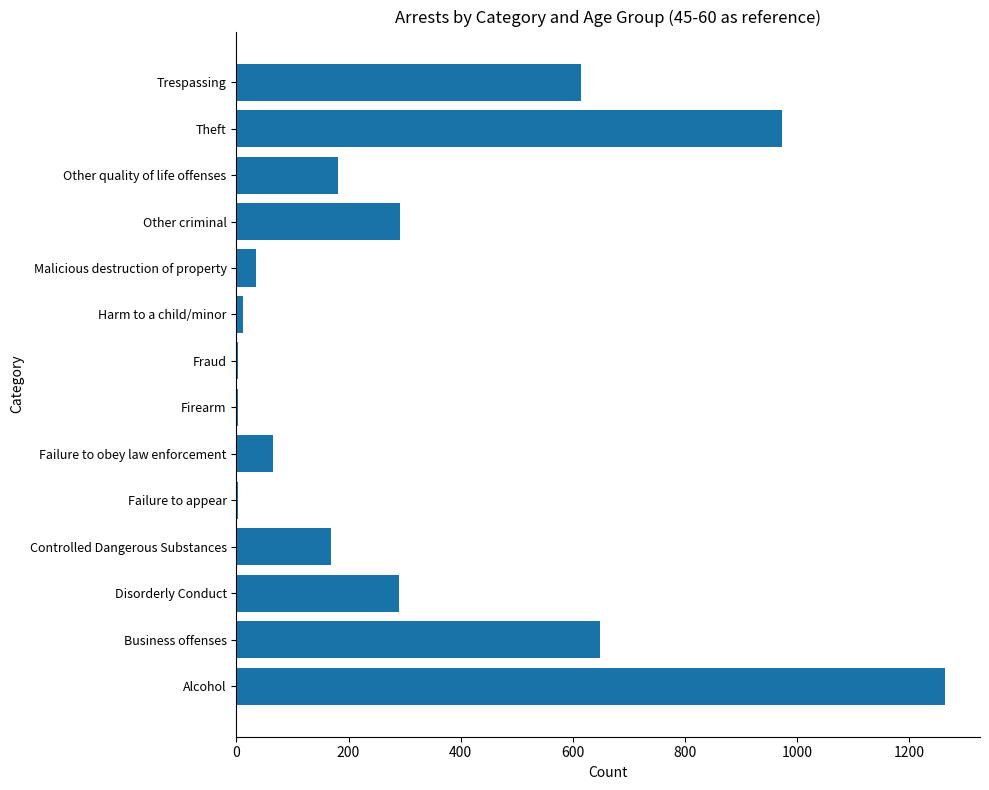

Read the value at Other criminal.

292